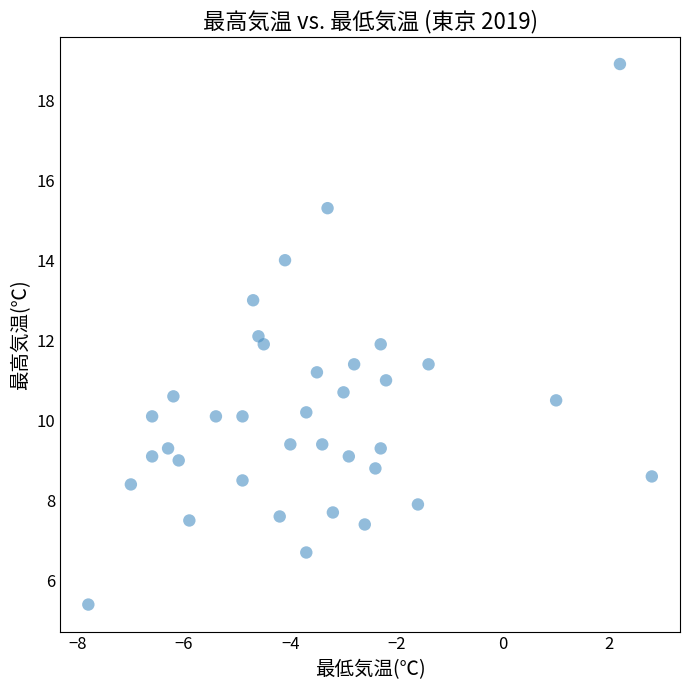

What is the range of X values (max minus min)?

10.6